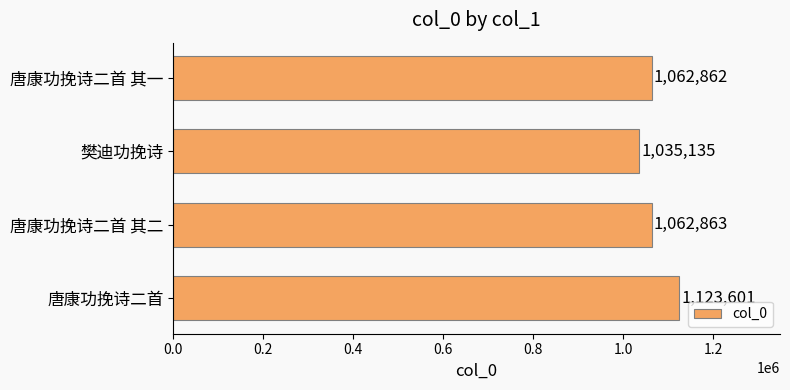

How many values are below 1062863?

2